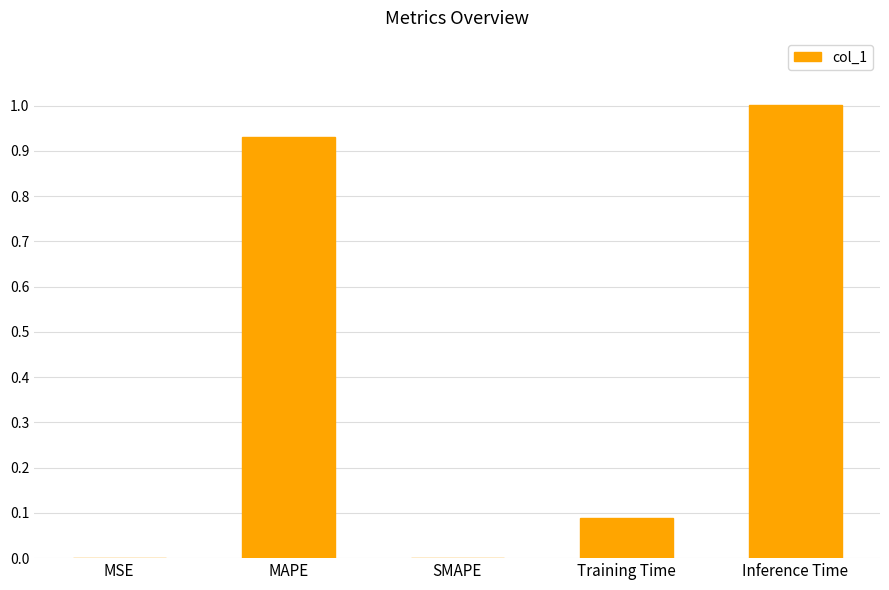

The value at Inference Time is 1.0. True or false?

True